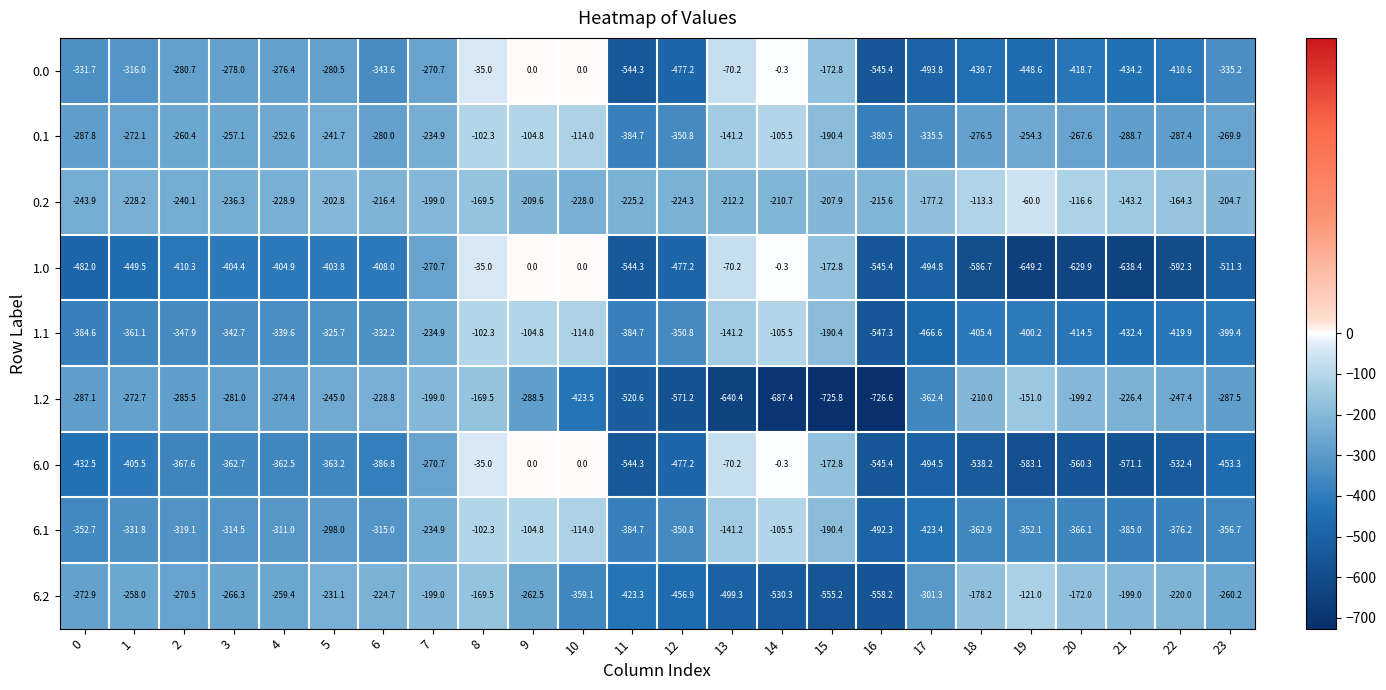

At 20, list the series in order from smallest to largest.

1.0, 6.0, 0.0, 1.1, 6.1, 0.1, 1.2, 6.2, 0.2